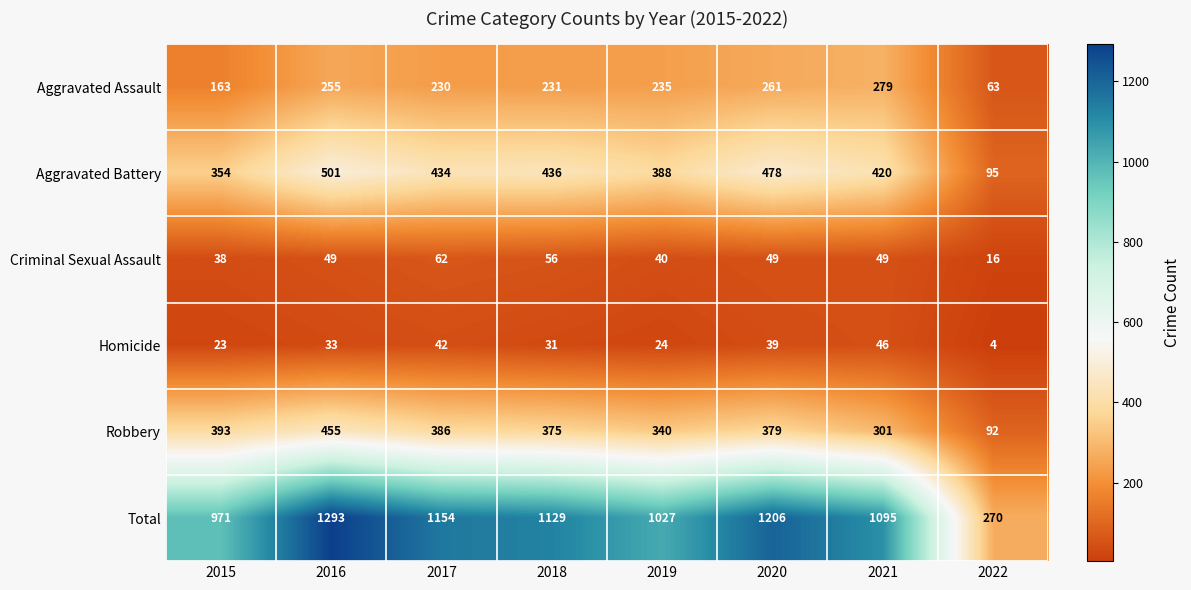

What is the sum of the Aggravated Battery values at 2021 and 2017?

854